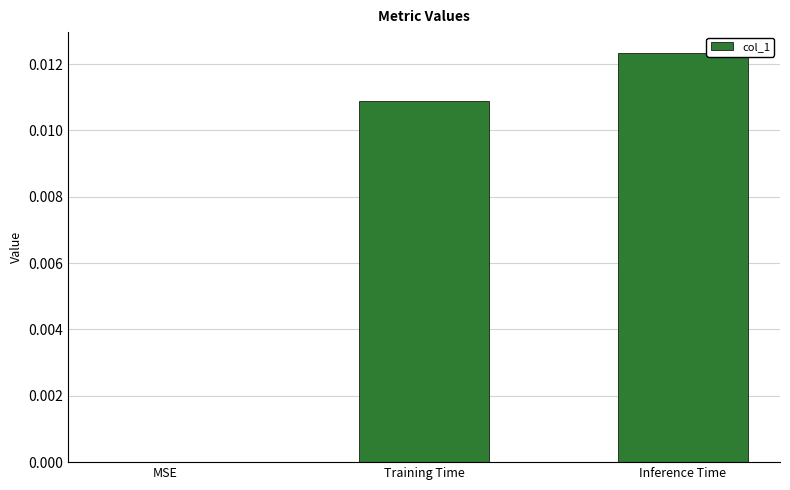

At which label is the value closest to 0?

MSE